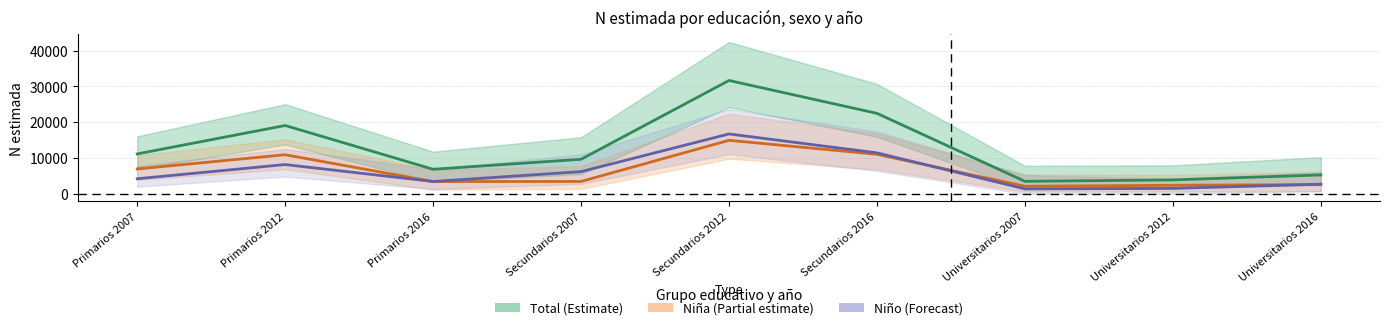

What is the spread (max minus min) of values at Primarios 2012?

10910